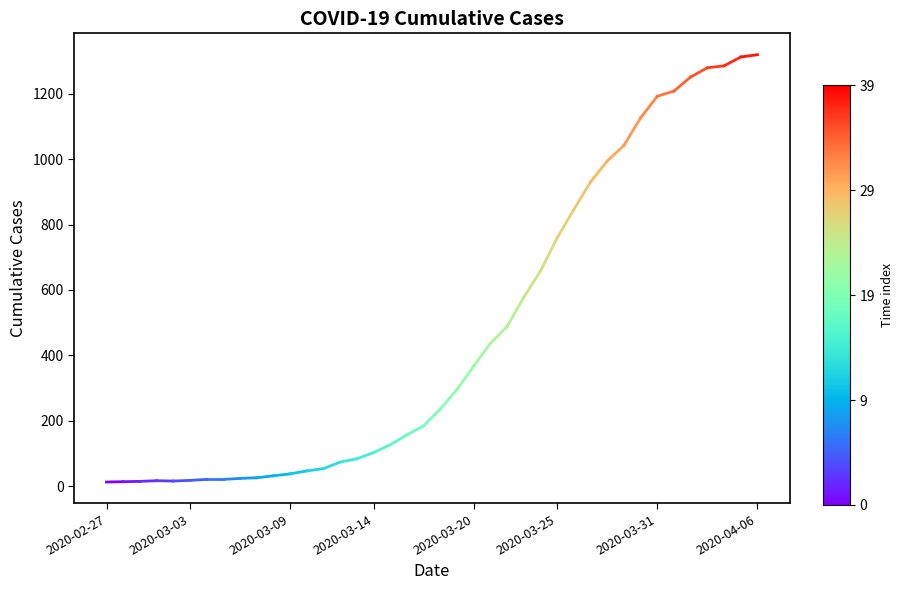

List the labels in order of value, largest first.

2020-03-03, 2020-02-27